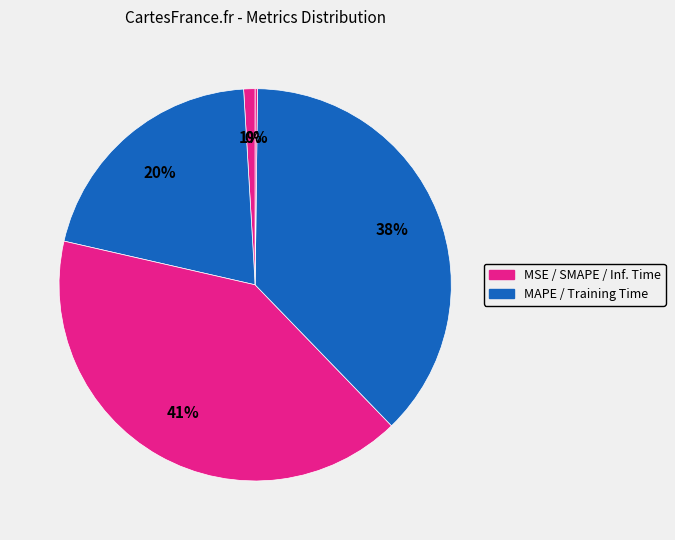

What is the largest slice in the pie chart?

SMAPE